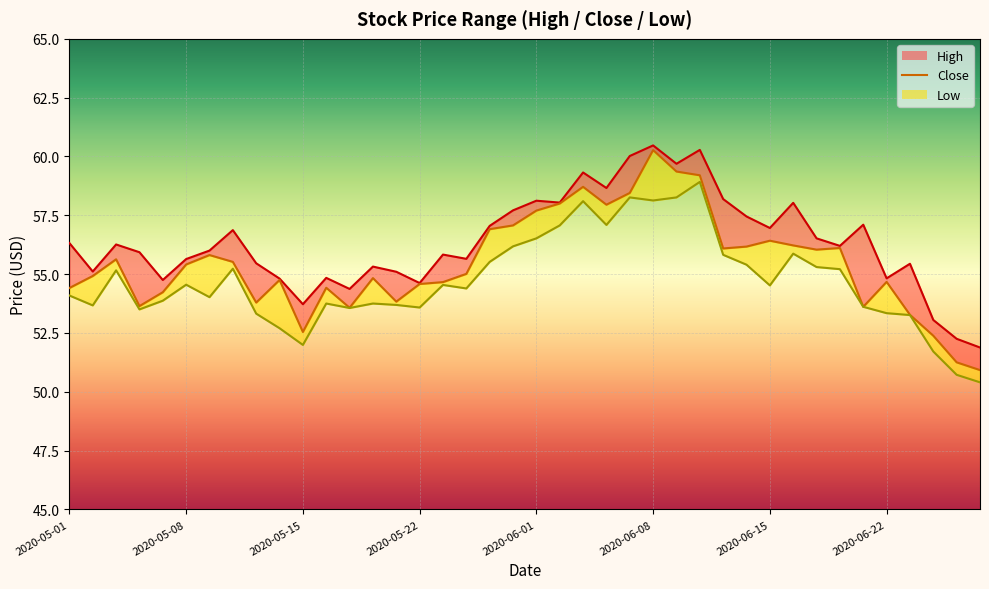

Which series changed the most between 2020-05-21 and 2020-05-26?

Low